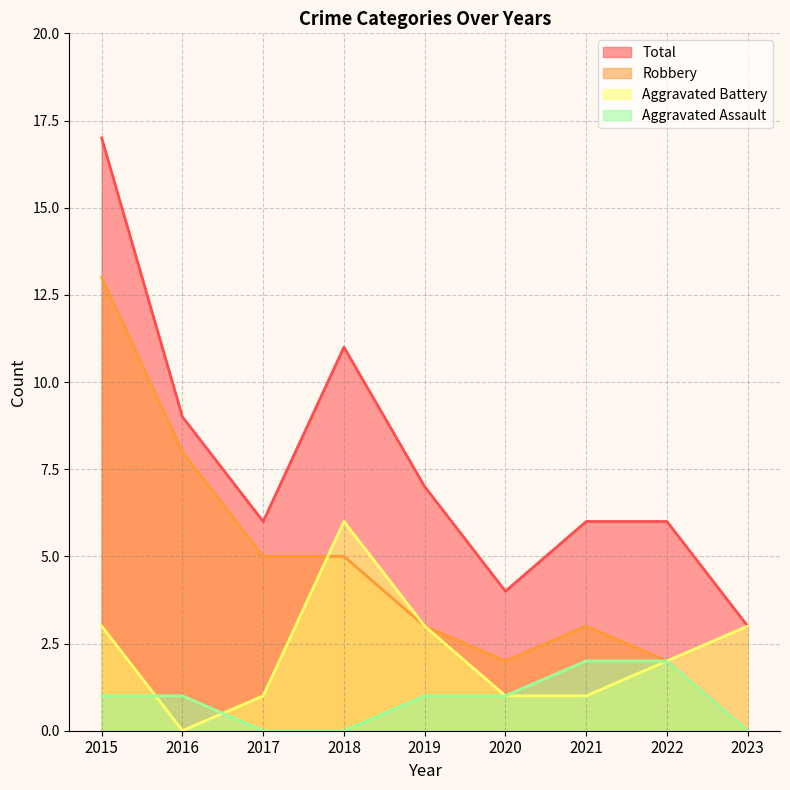

Count the Aggravated Battery values in the range 1 to 3.

7